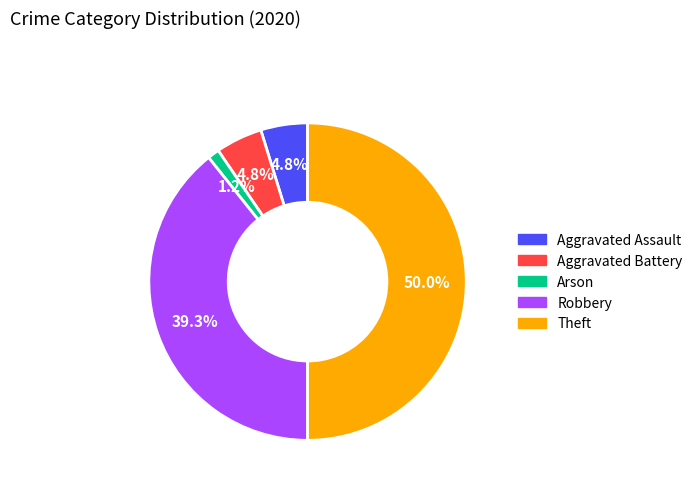

To the nearest percent, what portion does Aggravated Assault represent?

5%